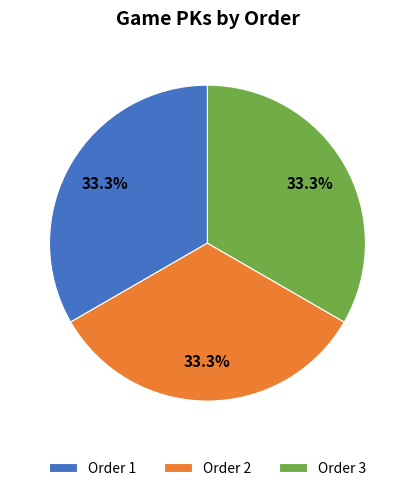

Does Order 2 account for over 50% of the chart?

No